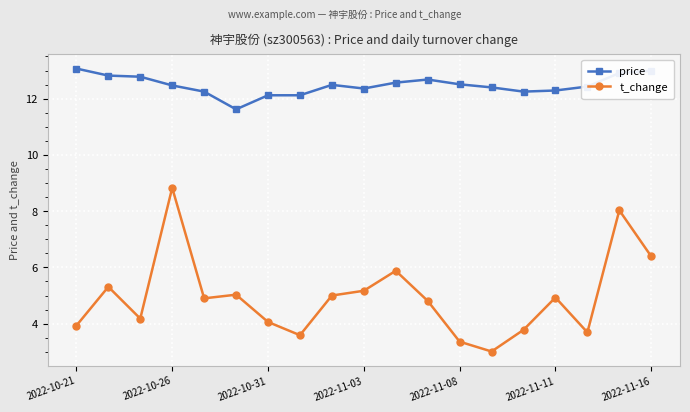

What is the value of the t_change point at the 12th from the left?

4.8